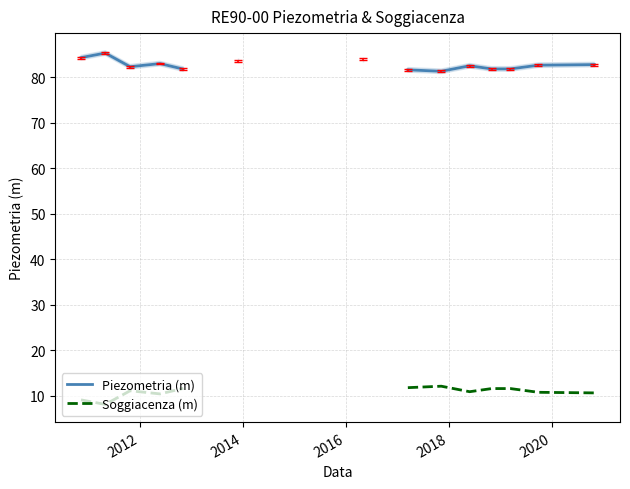

True or false: Piezometria (m) and Soggiacenza (m) cross at least once.

False